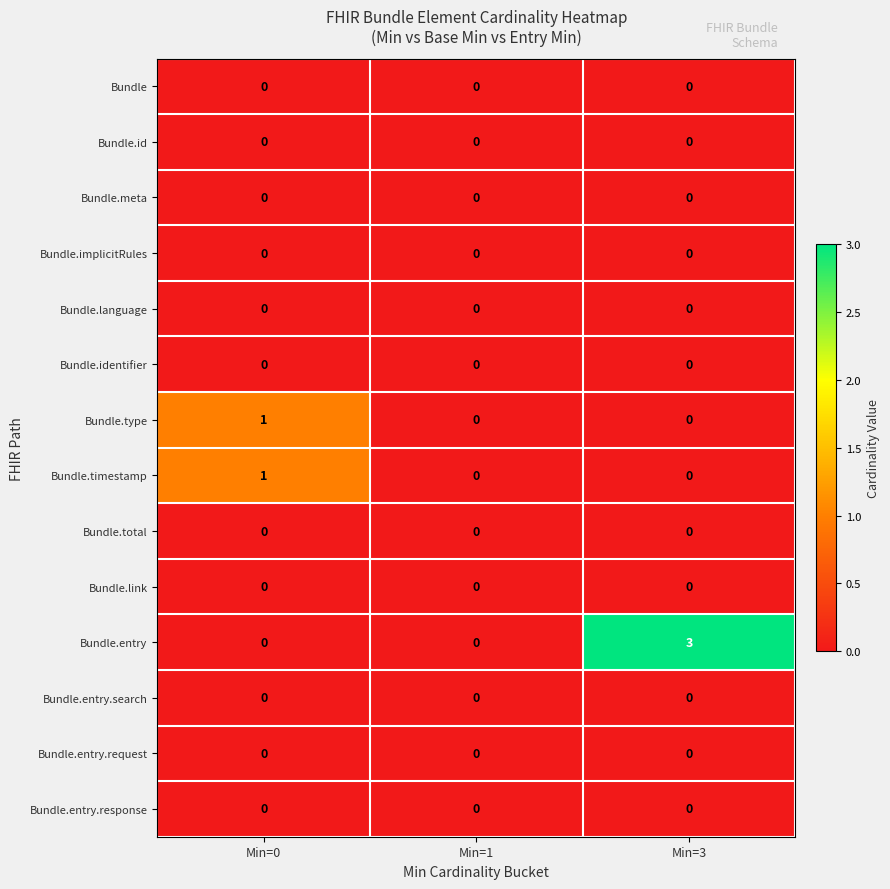

What is the maximum value shown in the chart?

3